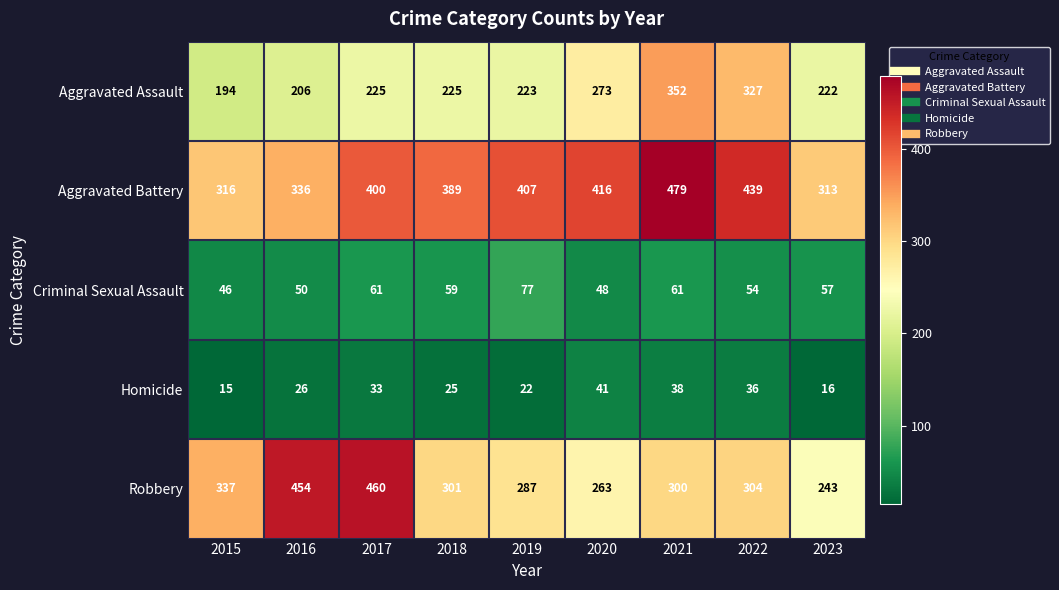

What is the sum of the Aggravated Battery values at 2015 and 2019?

723